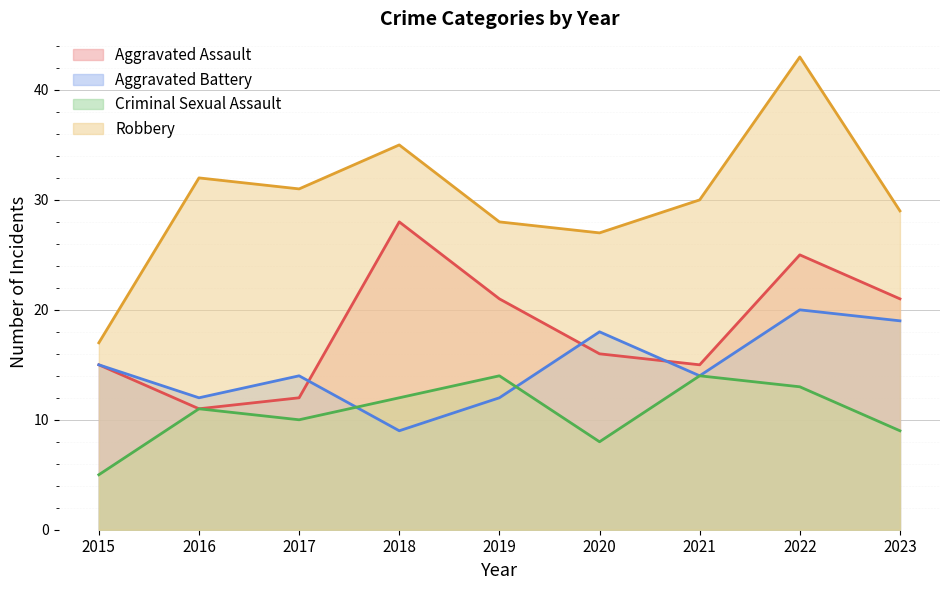

What is the difference between the highest and lowest values at 2023?

20